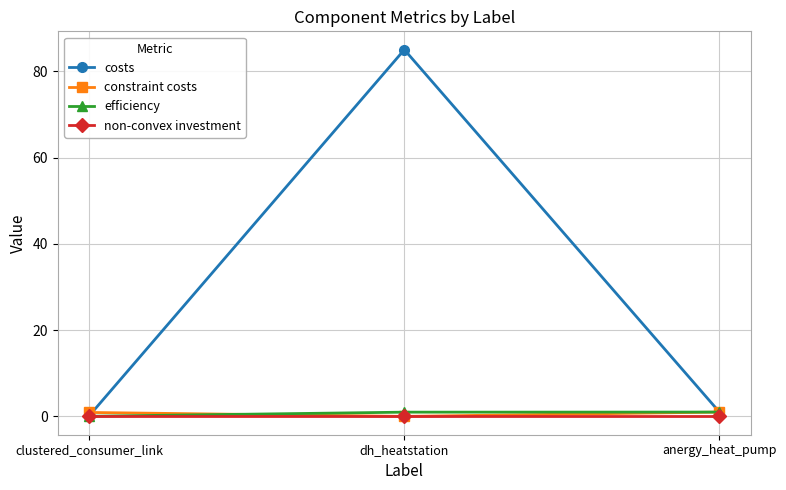

Which series changed the most between dh_heatstation and anergy_heat_pump?

costs